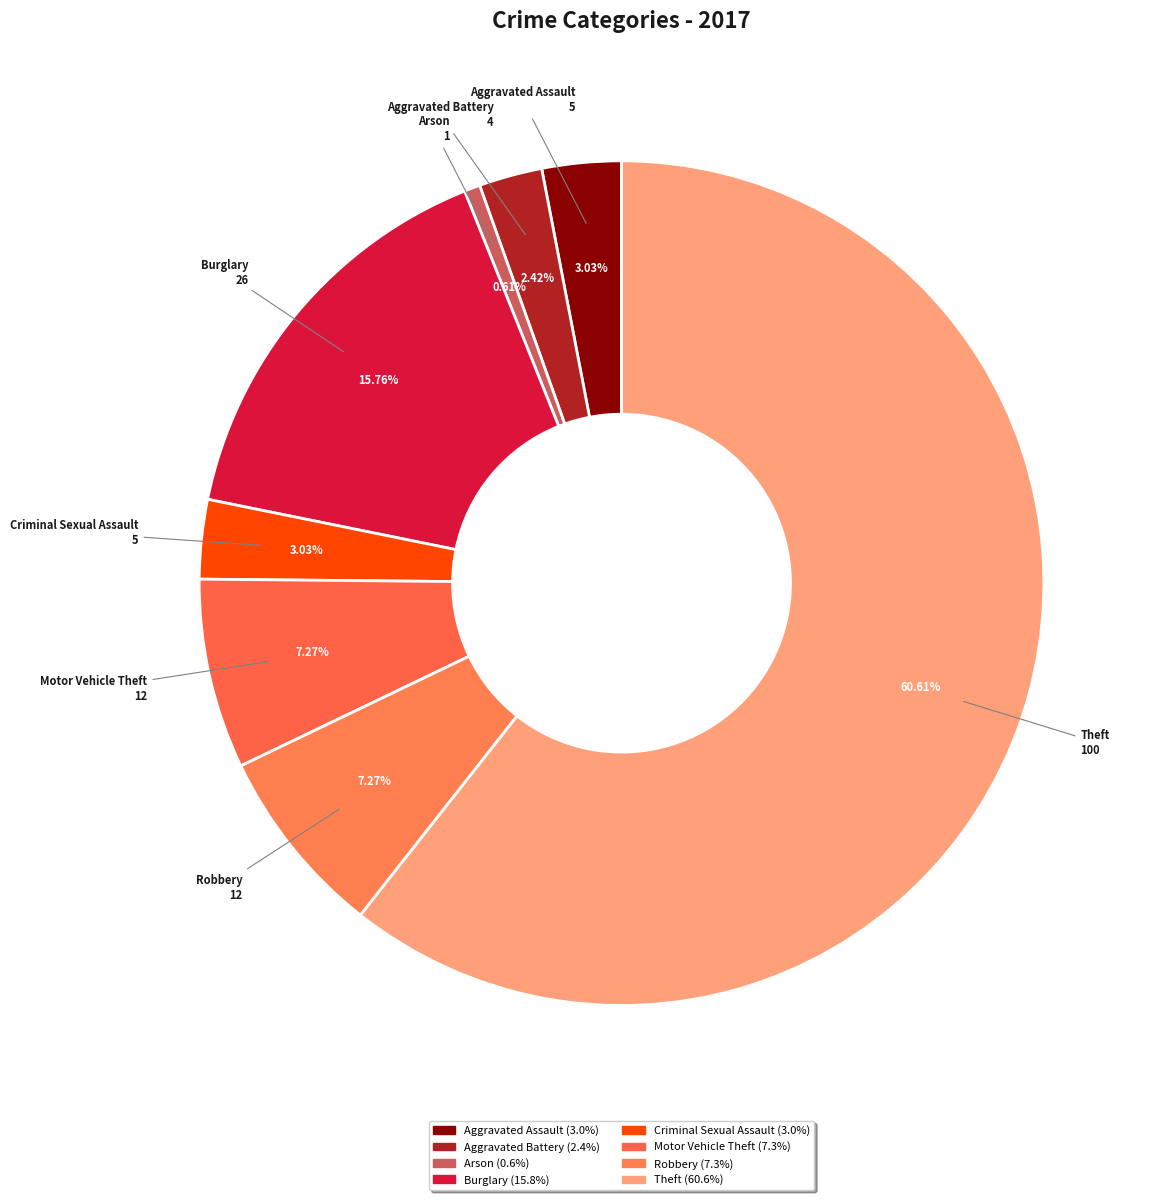

What portion of the pie excludes Aggravated Assault?

97.0%